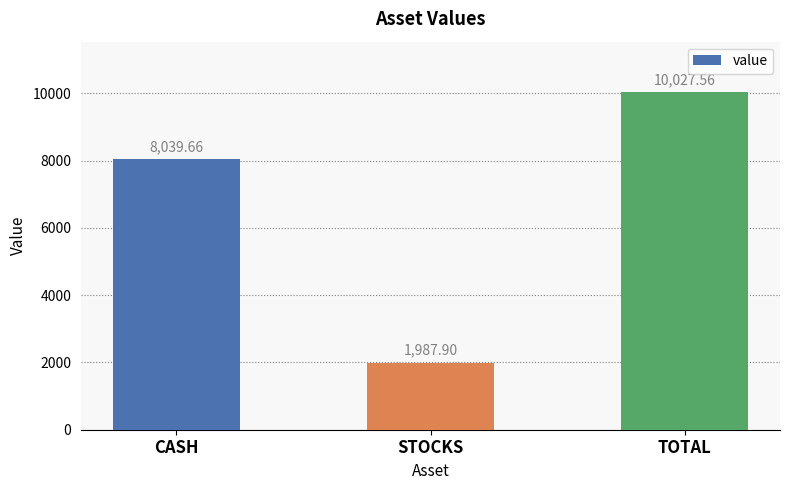

At which label does the data first exceed 8039?

CASH